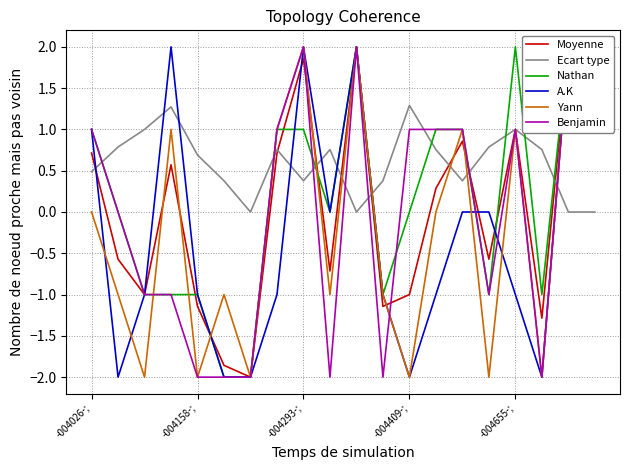

What is the value of the Moyenne point at the 14th from the left?

0.3